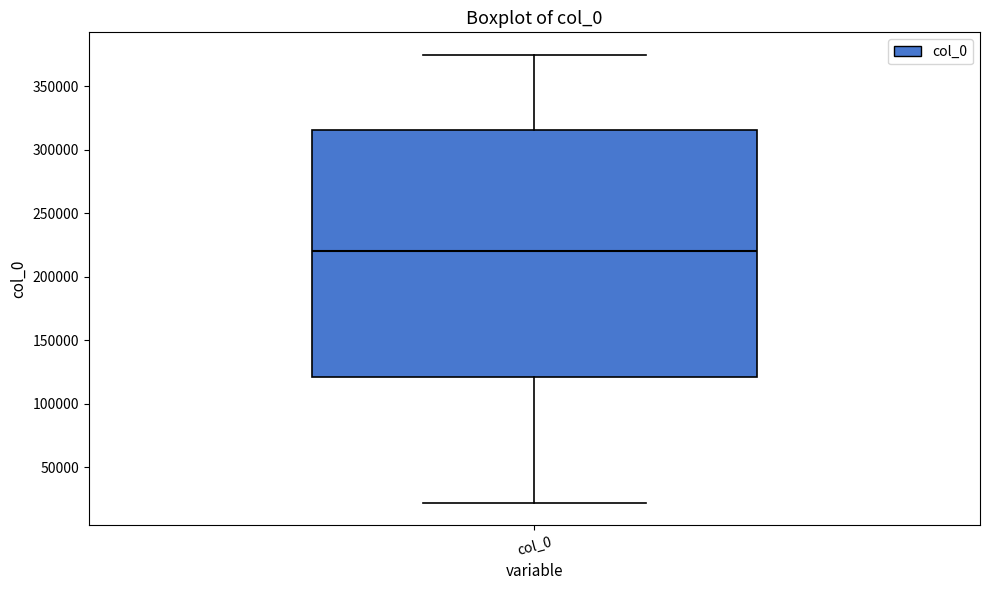

Read this box plot against the y-axis: the position of the median line, the range covered by the box, and the ends of both whiskers. The values are not printed on the chart, so give them approximately, as read against the axis.

median 220000, box 120000 to 315000, whiskers 20000 to 375000